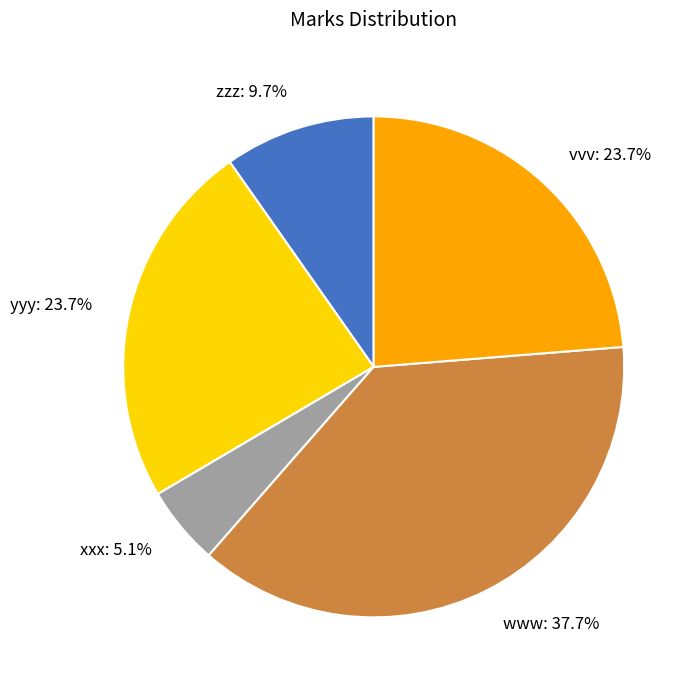

Is vvv the majority of the pie?

No